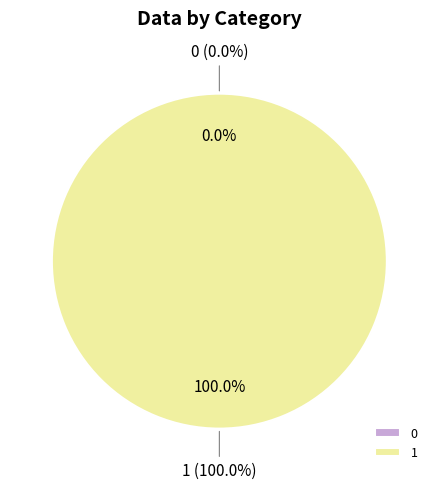

Is it true that 1 is 100% of the pie?

True